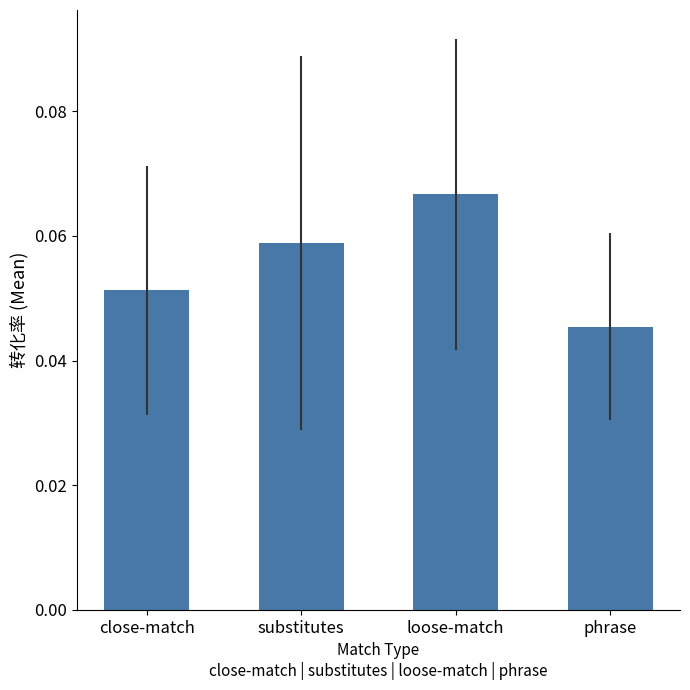

Which category has the lowest value across all series?

phrase